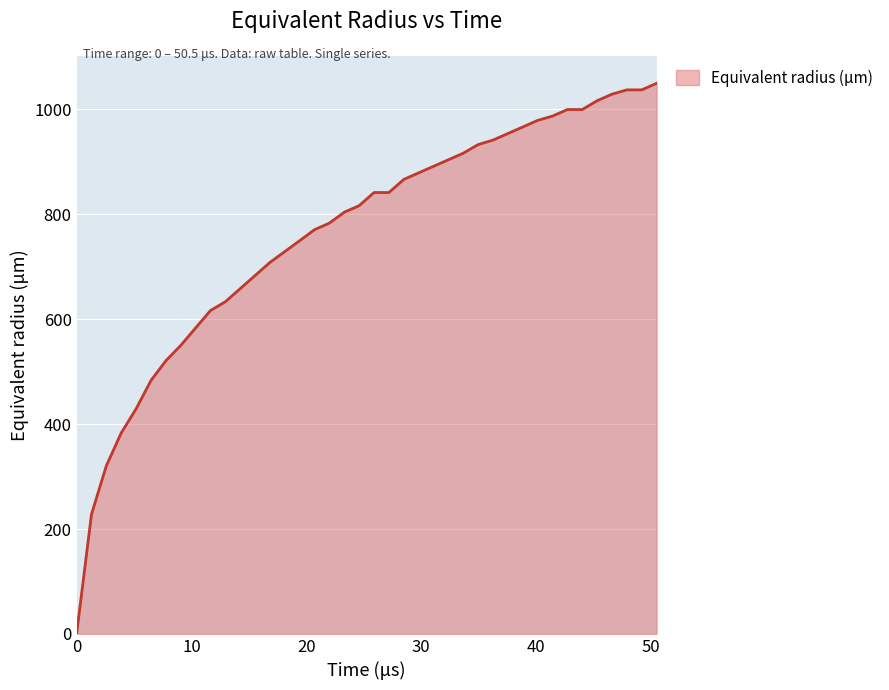

What is the difference between the maximum and minimum values?

1049.8